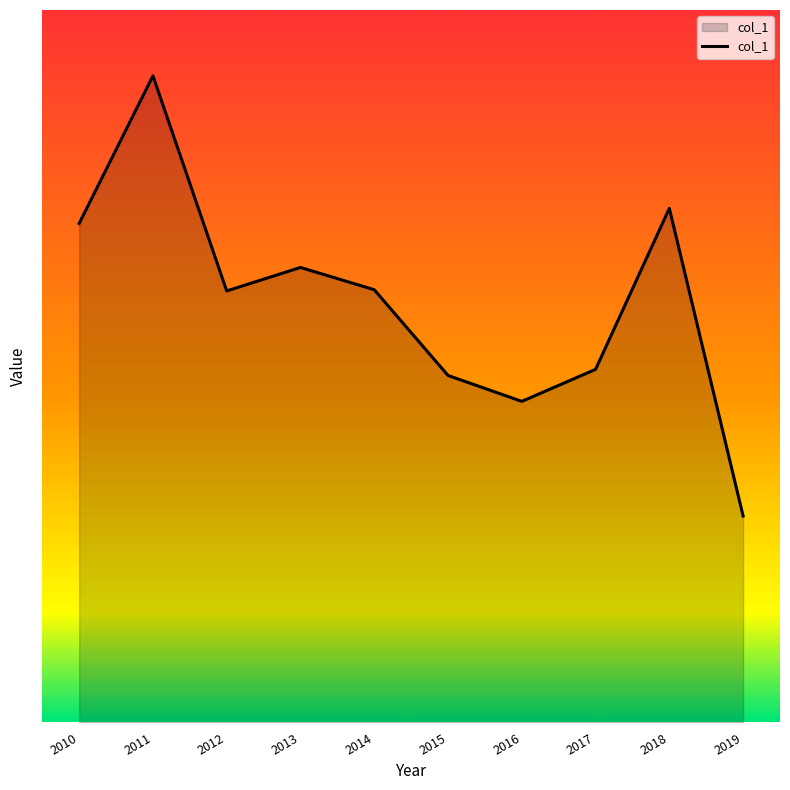

Is this an area chart (filled region under the line)?

Yes